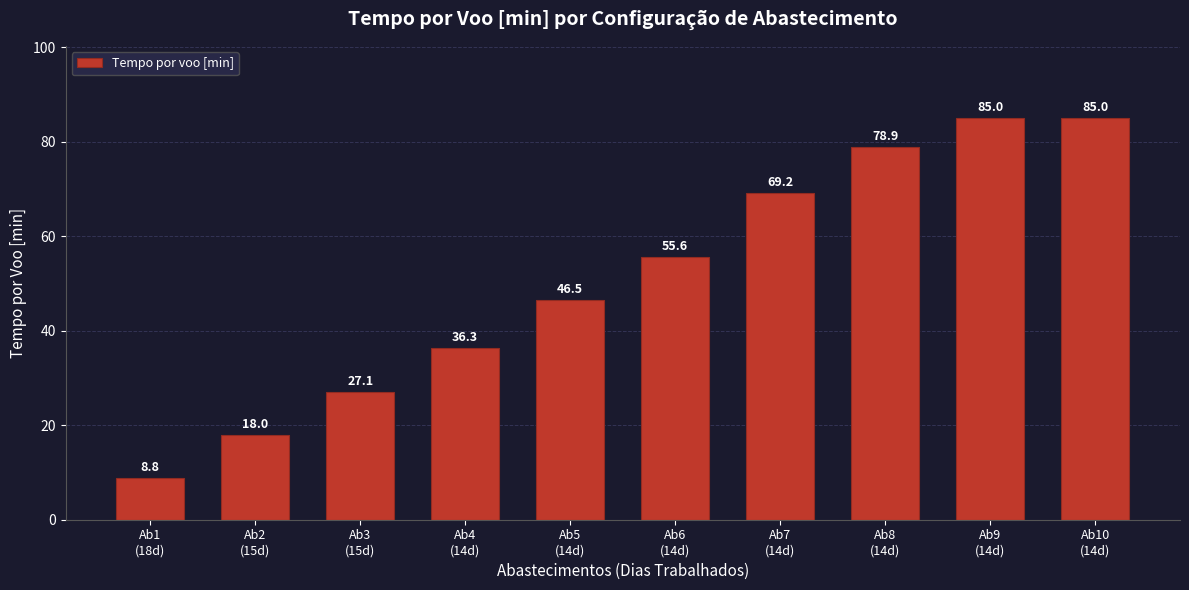

What is the sum of all values?

510.4